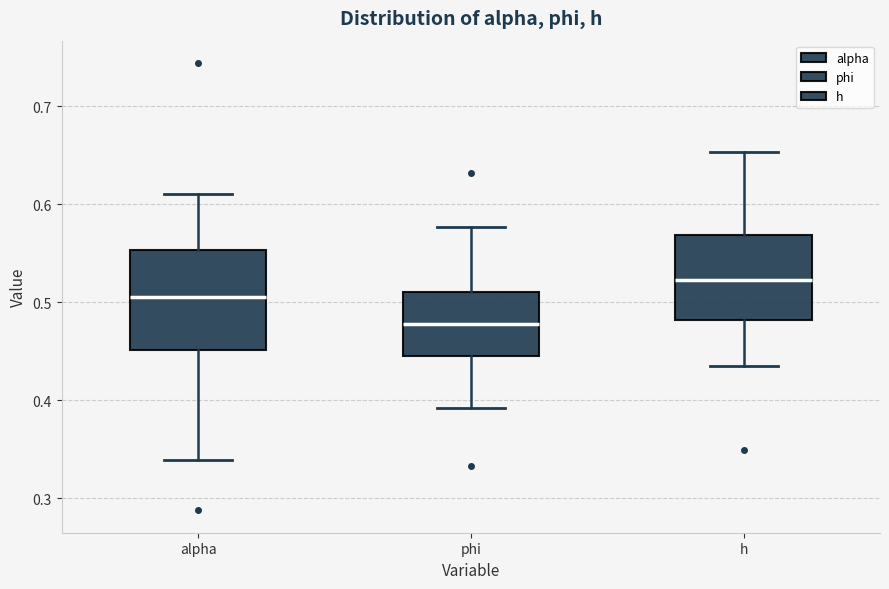

Reading left to right, transcribe this box plot: for each box, give where its median line is, the range the box spans, and where its two whiskers end, as read against the y-axis. The values are not printed on the chart, so give them approximately, as read against the axis.

alpha: median 0.50, box 0.45 to 0.55, whiskers 0.34 to 0.61
phi: median 0.48, box 0.45 to 0.51, whiskers 0.39 to 0.58
h: median 0.52, box 0.48 to 0.57, whiskers 0.44 to 0.65